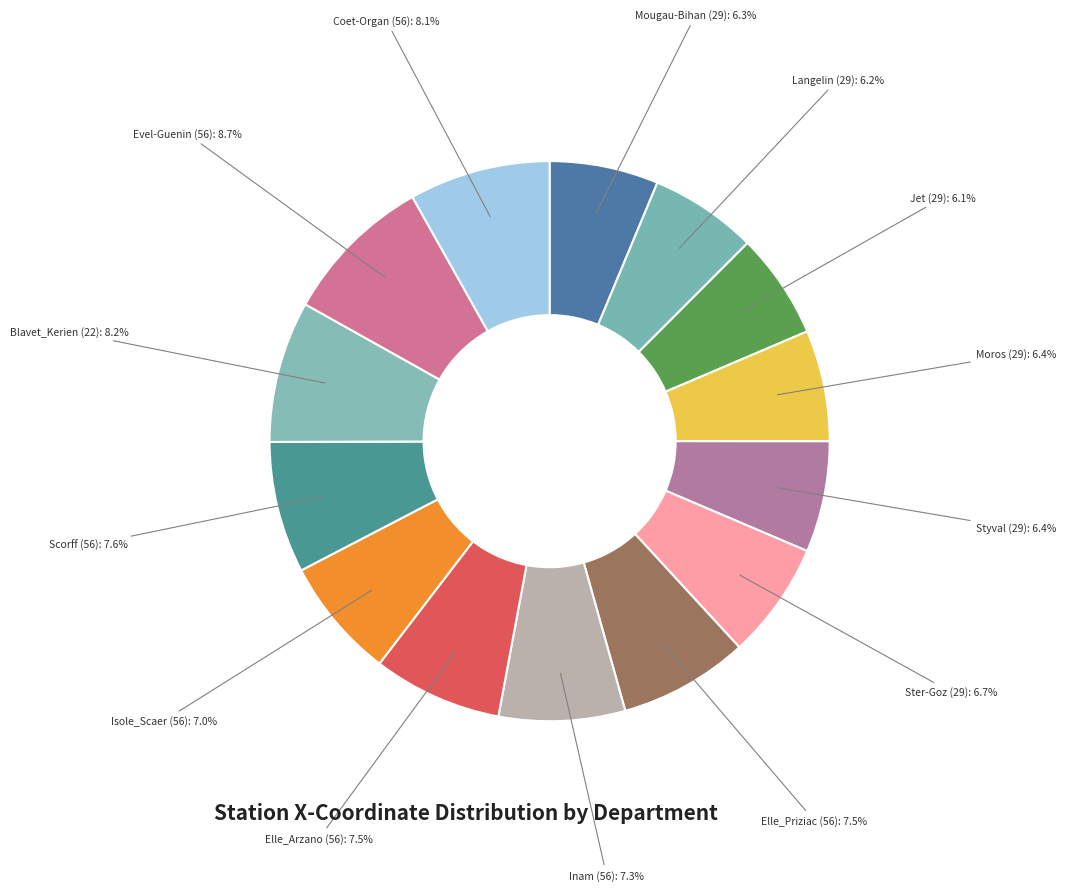

Do Styval (29) and Elle_Priziac (56) together represent more than half of the pie?

No